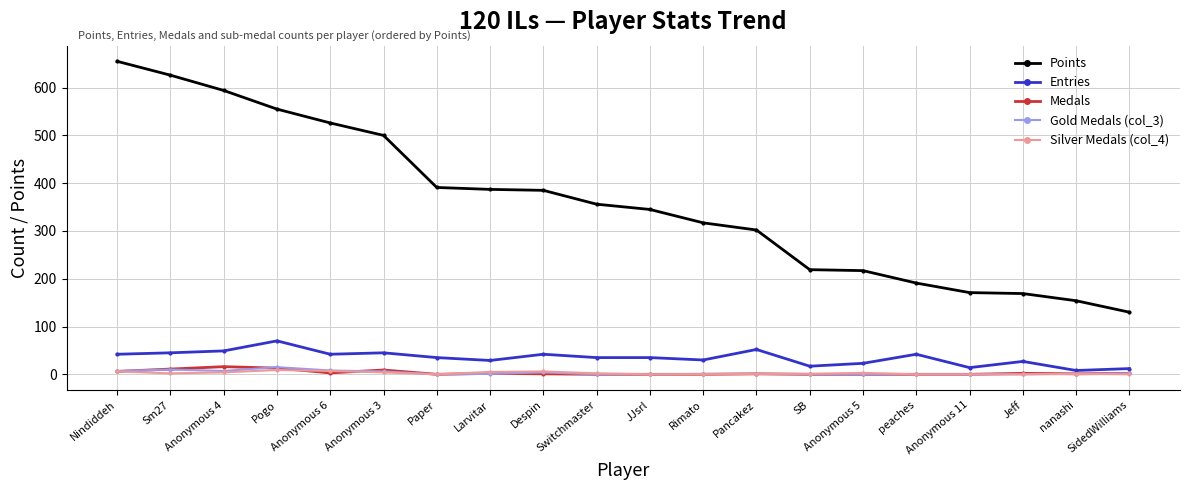

True or false: Silver Medals (col_4) has more than 0 interior local peaks.

True